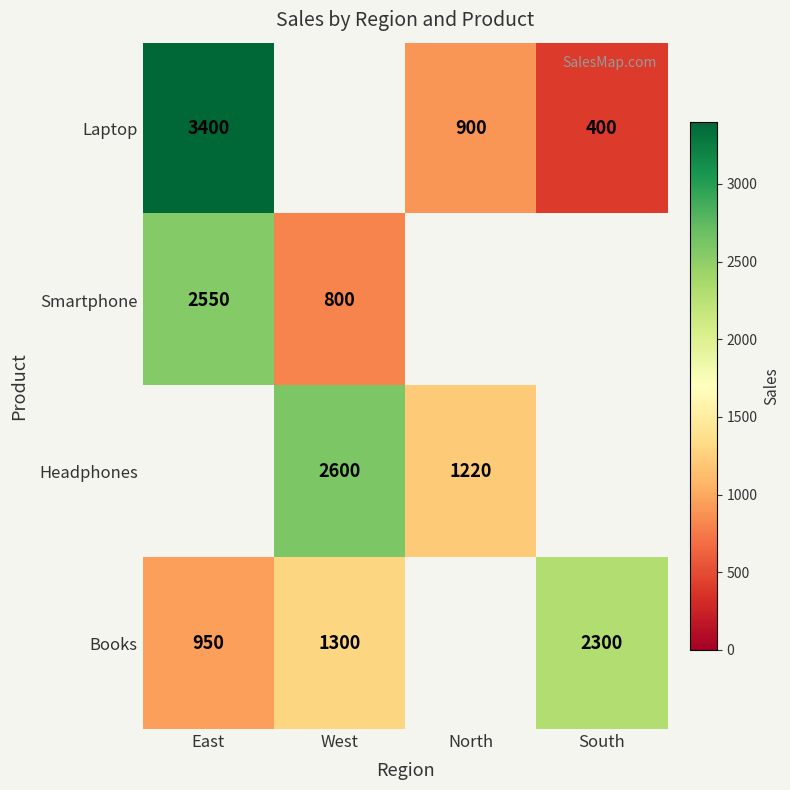

How many categories are shown in the chart?

4